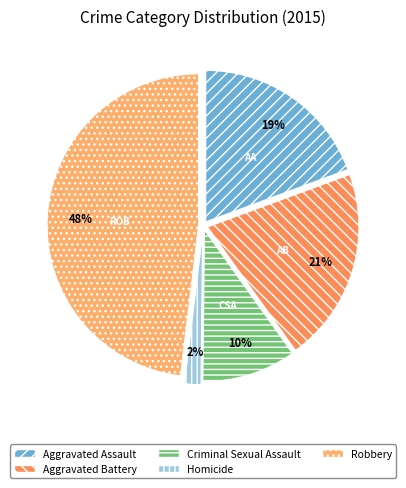

Do Robbery and Aggravated Assault together represent more than half of the pie?

Yes